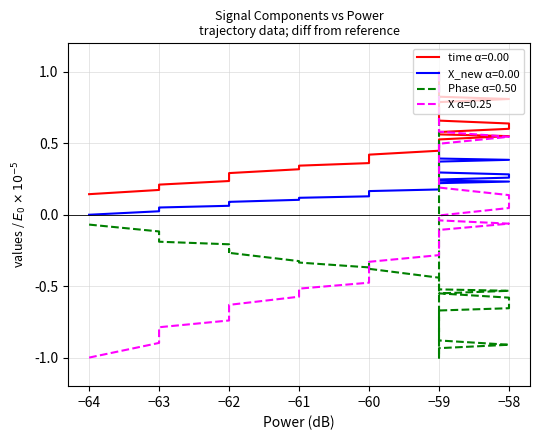

At how many categories does at least one series exceed 0?

40